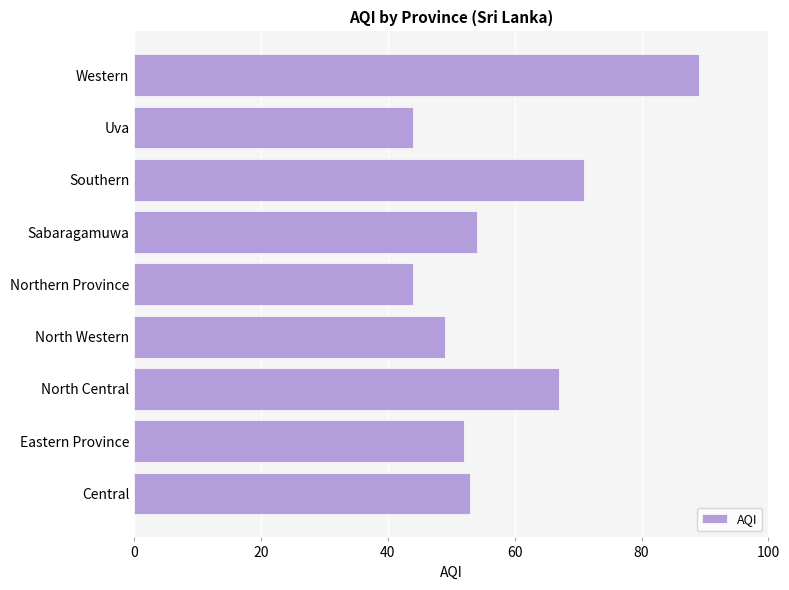

What is the smallest value displayed?

44